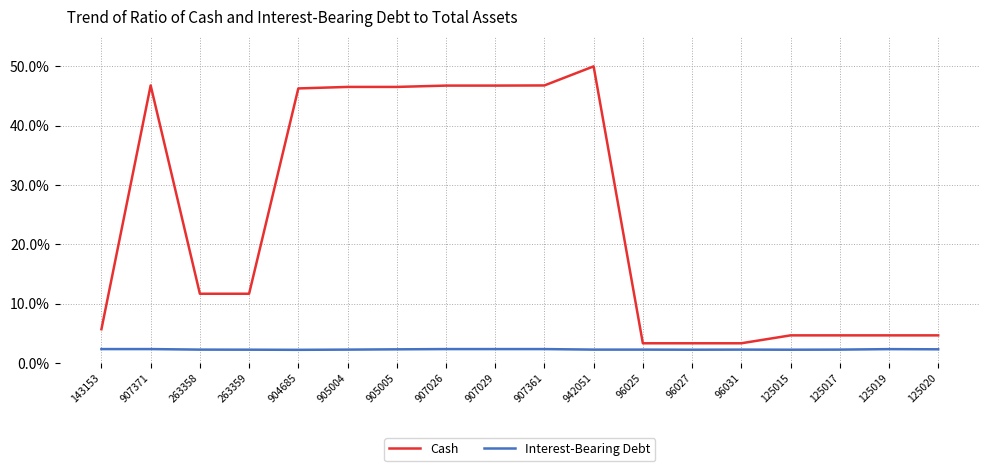

What position from the right is 96027?

6